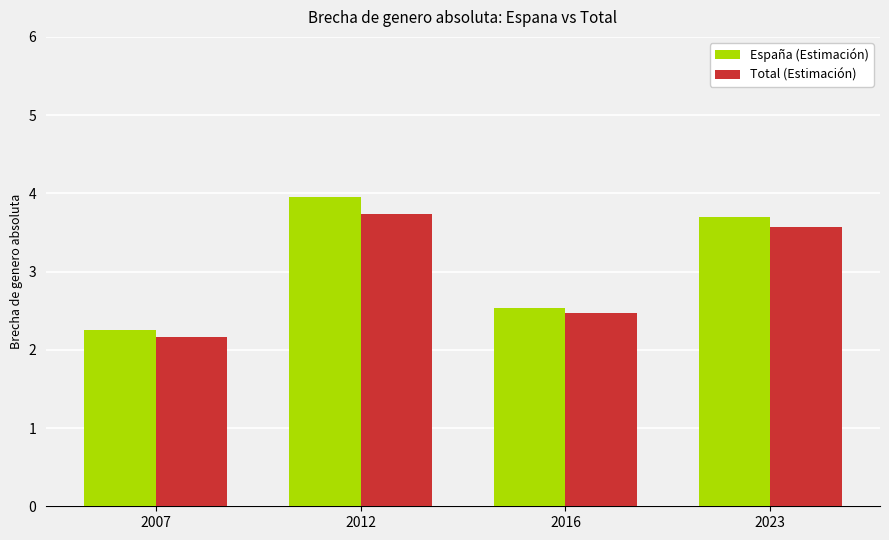

What is the total value across all series at 2023?

7.3